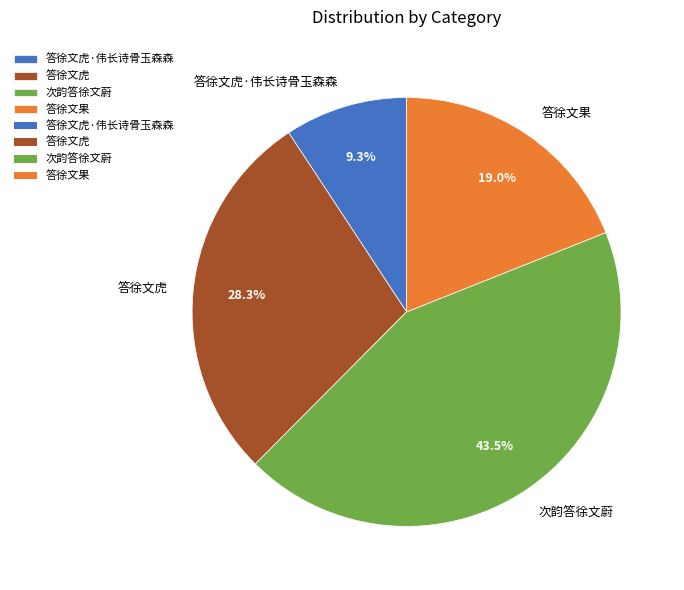

Approximately how many times larger is the value at 答徐文果 compared to 答徐文虎?

0.7